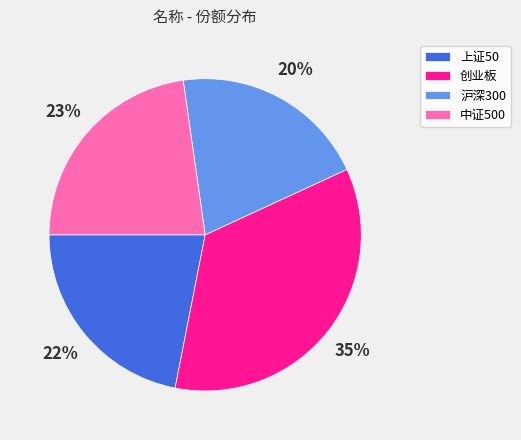

Rank the categories by value from lowest to highest.

沪深300, 上证50, 中证500, 创业板